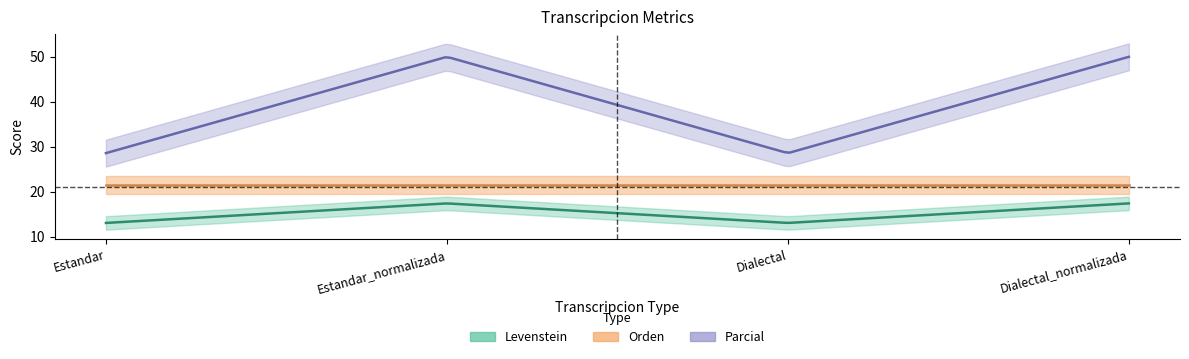

What is the highest value of the Orden series?

21.4